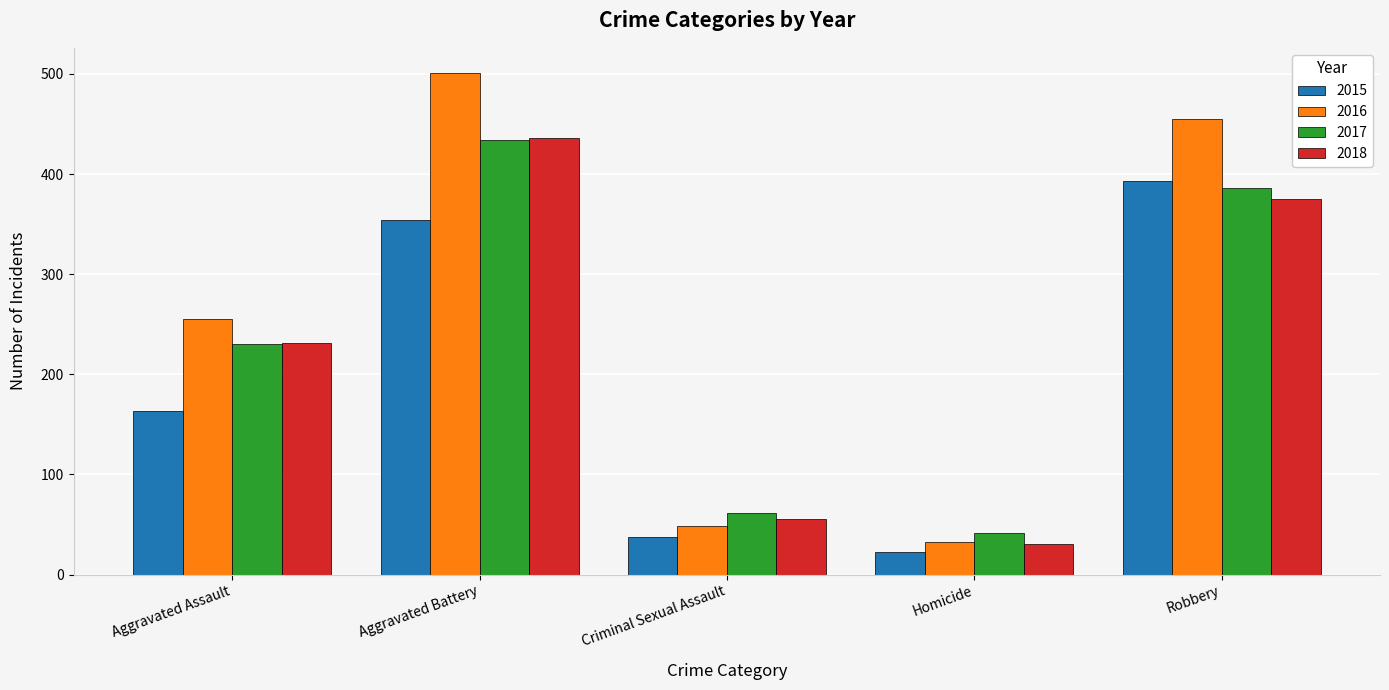

What position from the right is Aggravated Assault?

5